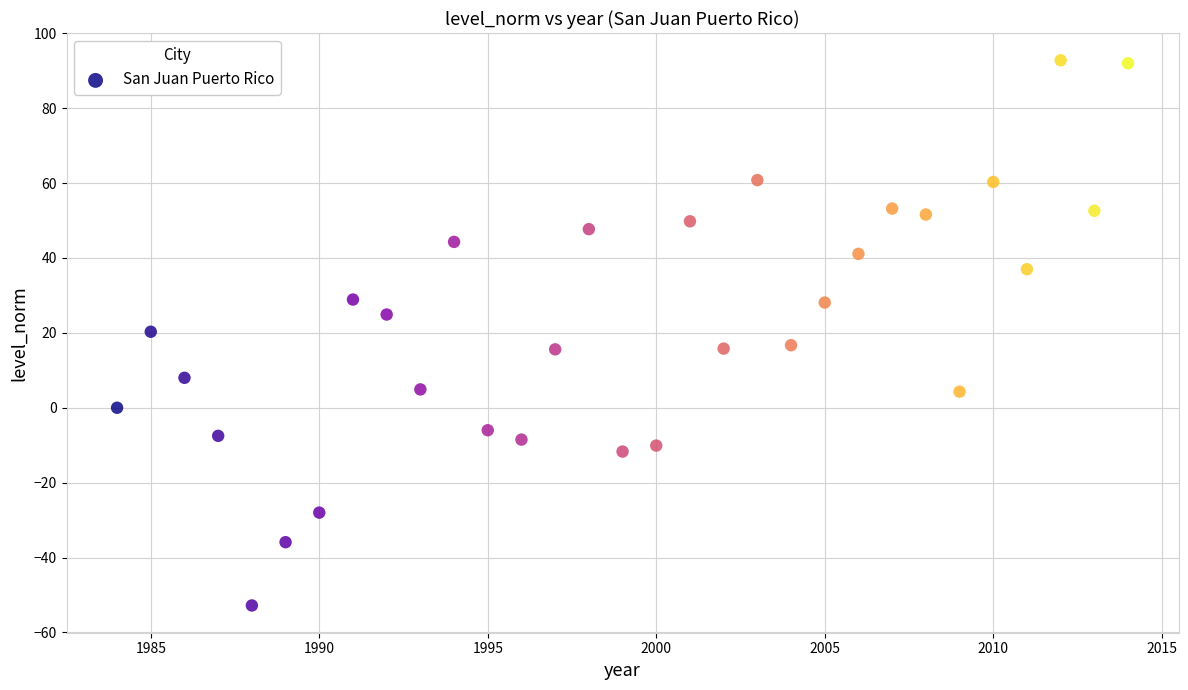

What is the range of Y values (max minus min)?

145.6